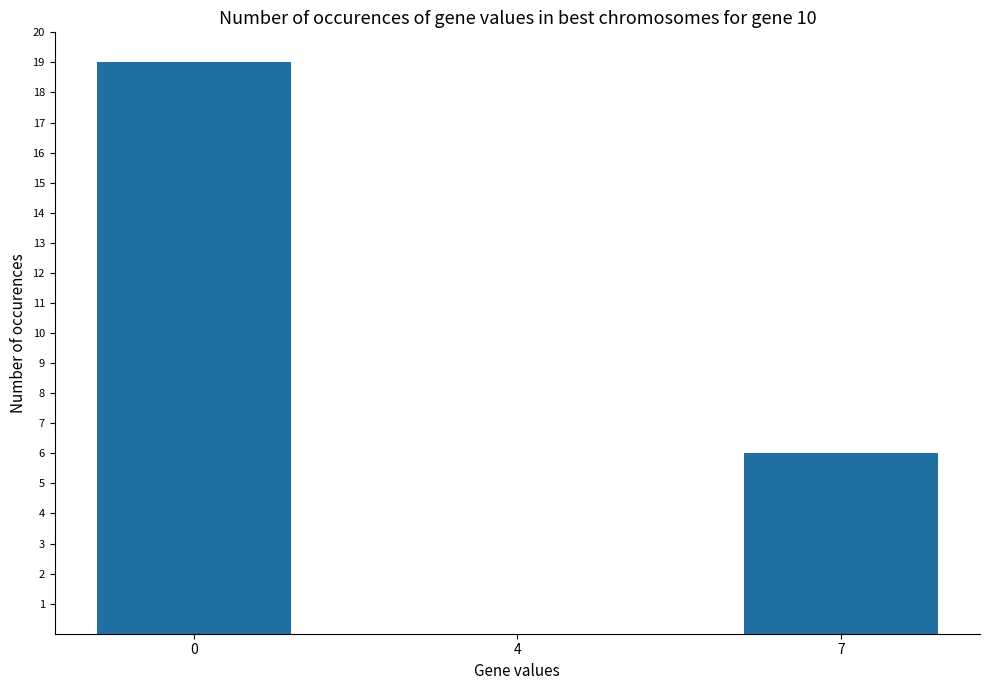

What is the difference between the values at 4 and 0?

19